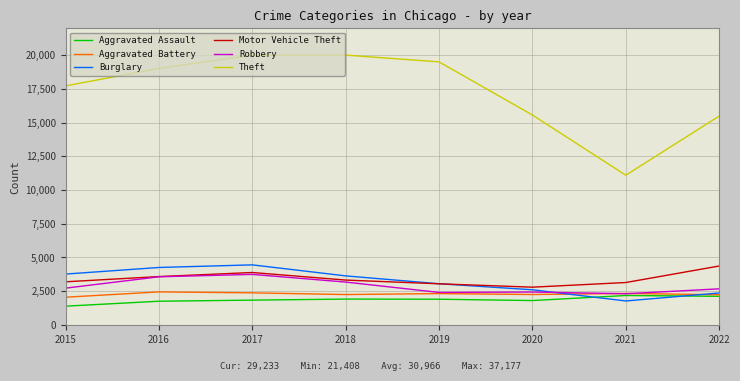

What is the greatest value displayed?

19998